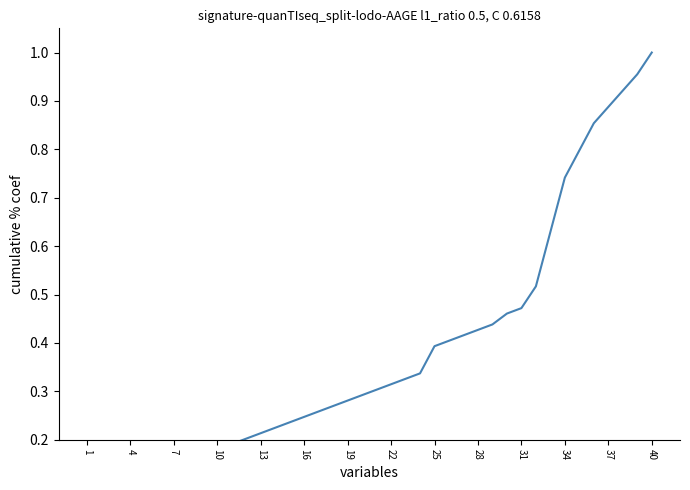

The chart shows a value of 0.0 at 4. True or false?

False